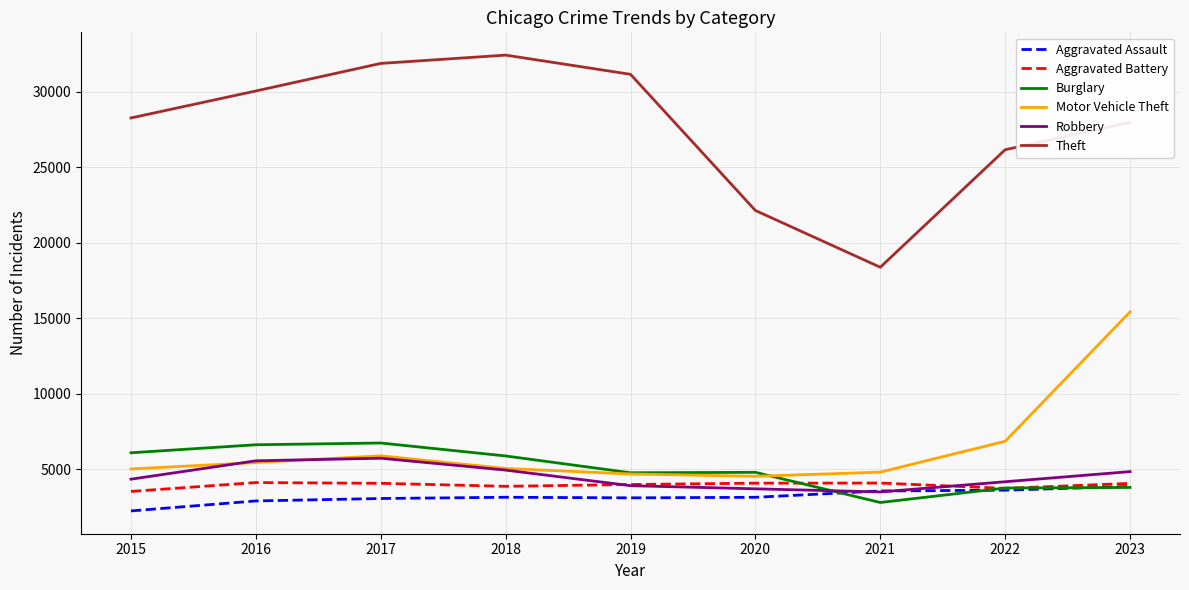

True or false: Burglary and Theft cross at least once.

False